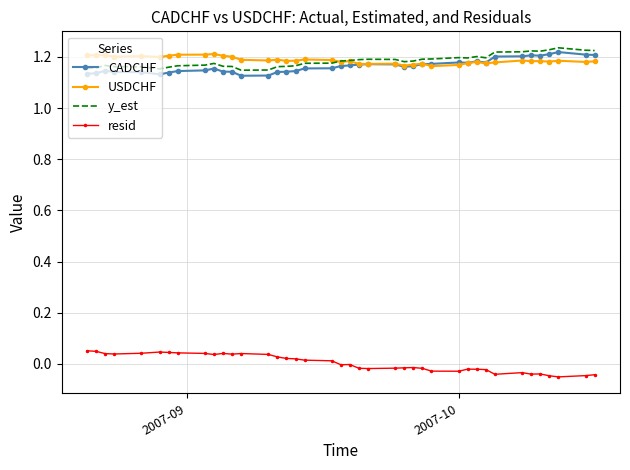

True or false: resid and USDCHF intersect in this chart.

False